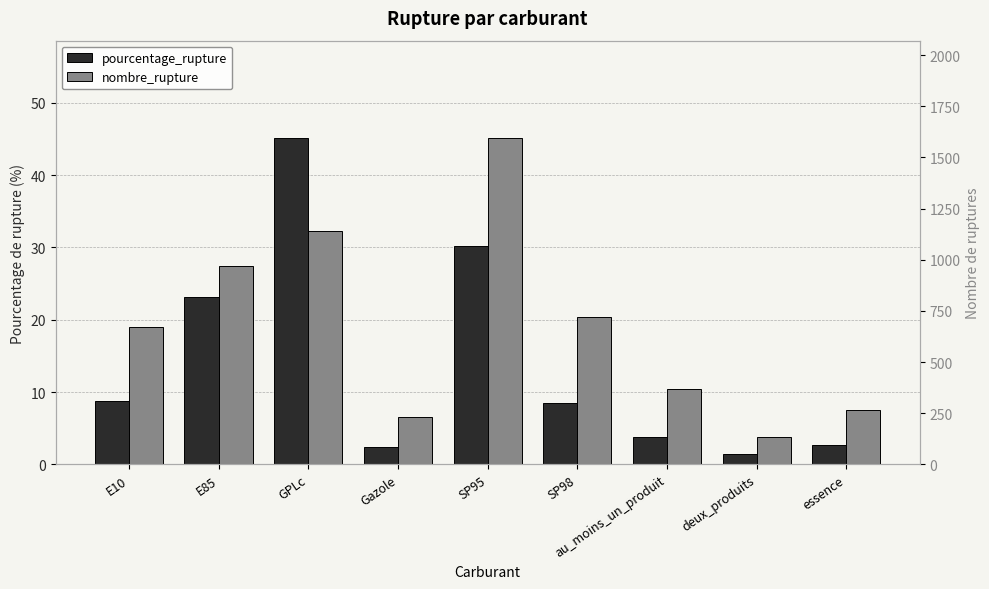

What is the minimum value for nombre_rupture?

134.0